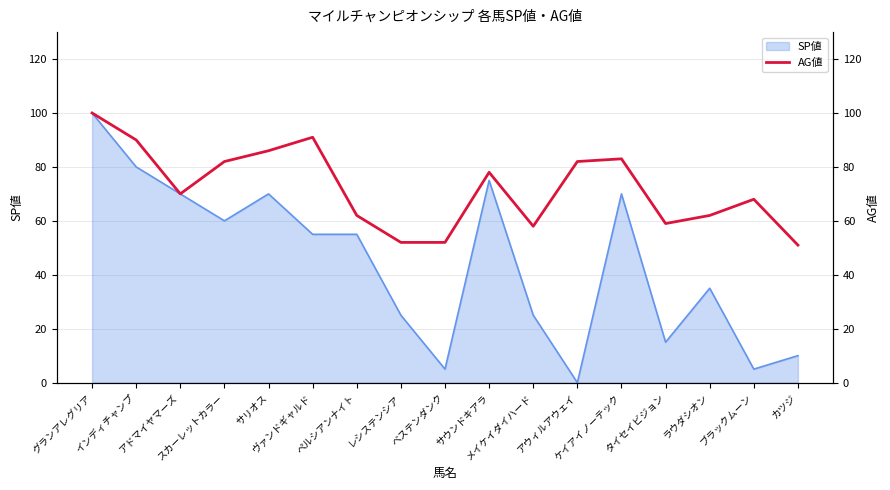

What is the label of the 9th point from the left?

ベステンダンク